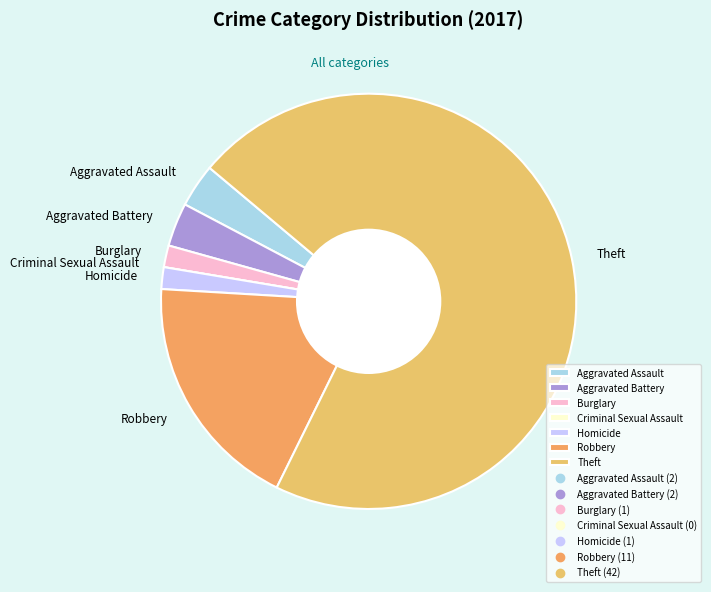

Which category has the biggest portion of the pie?

Theft